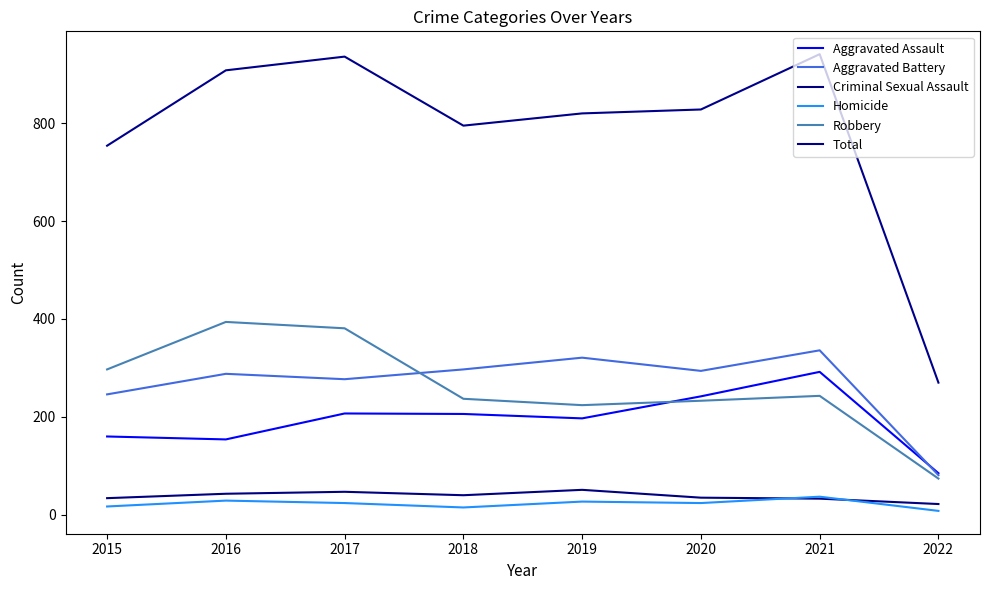

Between 2015 and 2016, which series saw the biggest shift?

Total